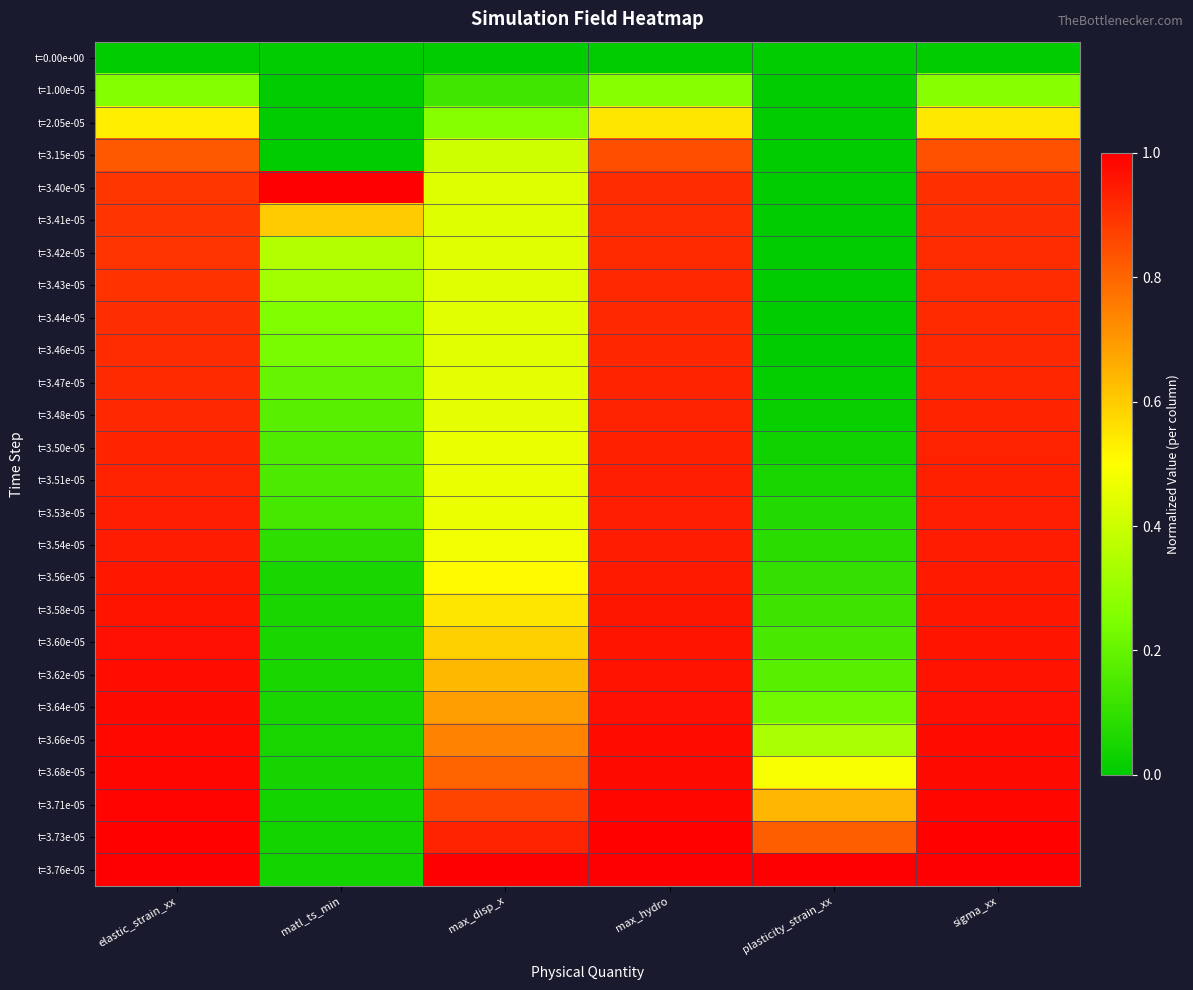

Rank the series by their maximum value, from lowest to highest.

t=0.00e+00, t=1.00e-05, t=2.05e-05, t=3.15e-05, t=3.41e-05, t=3.42e-05, t=3.43e-05, t=3.44e-05, t=3.46e-05, t=3.47e-05, t=3.48e-05, t=3.50e-05, t=3.51e-05, t=3.53e-05, t=3.54e-05, t=3.56e-05, t=3.58e-05, t=3.60e-05, t=3.62e-05, t=3.64e-05, t=3.66e-05, t=3.68e-05, t=3.71e-05, t=3.73e-05, t=3.40e-05, t=3.76e-05